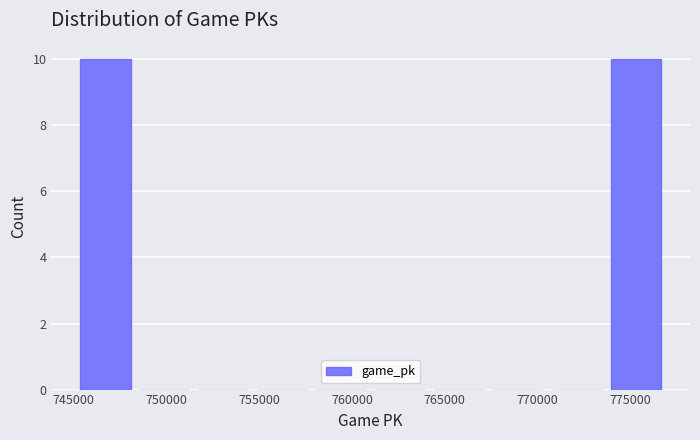

What is the height of the bar covering 745000 to 748500 on the x-axis? Neither the bar edges nor the heights are printed on the chart, so give them approximately, as read against the axes.

10